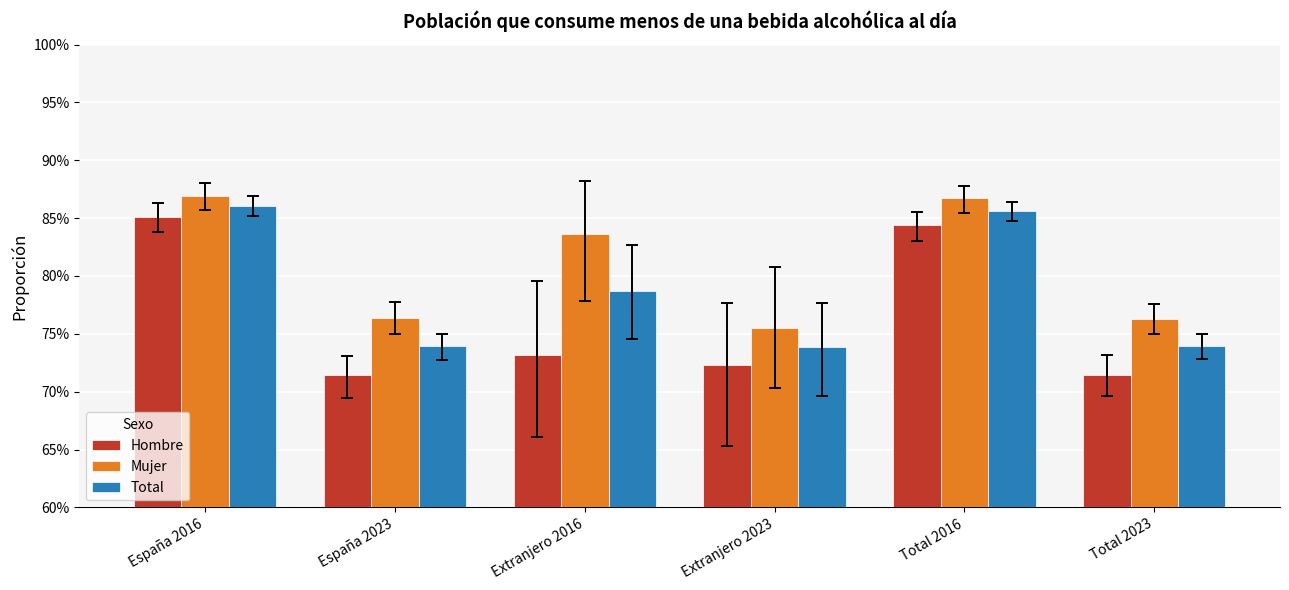

Count the number of categories in the chart.

6